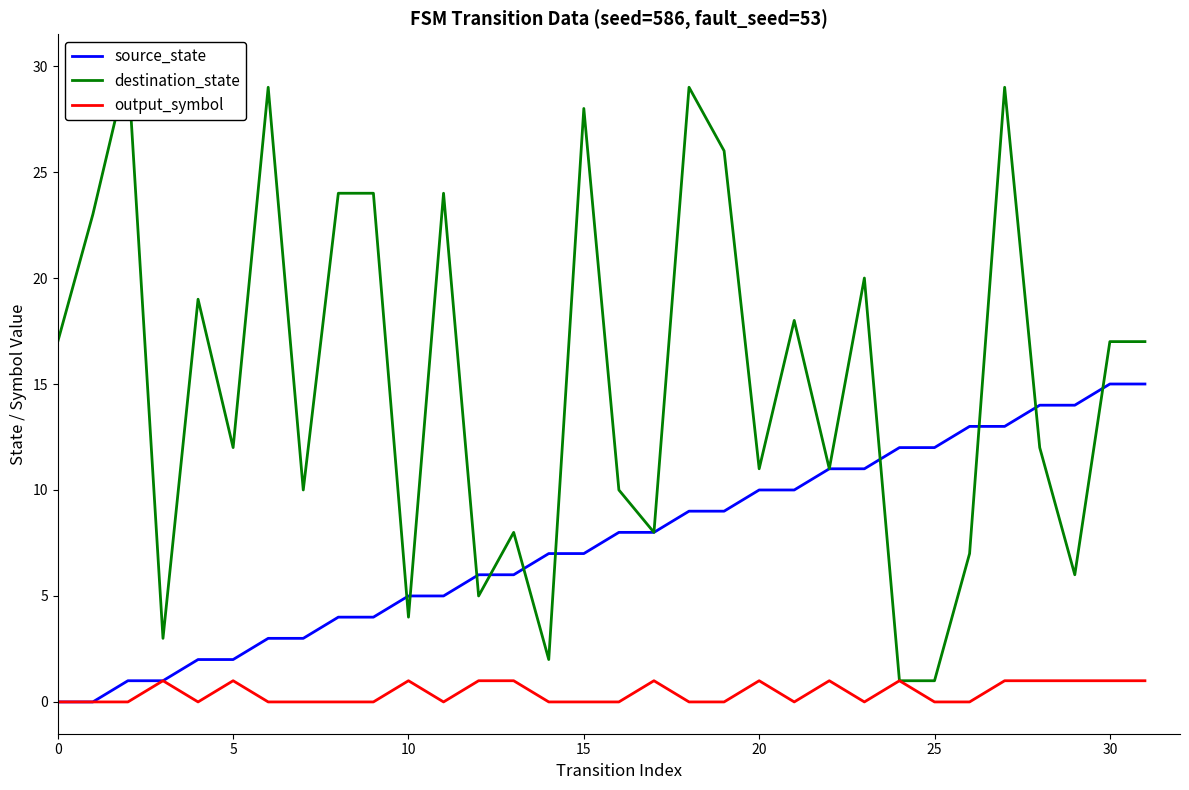

True or false: source_state has a value of 1 at 30.

False